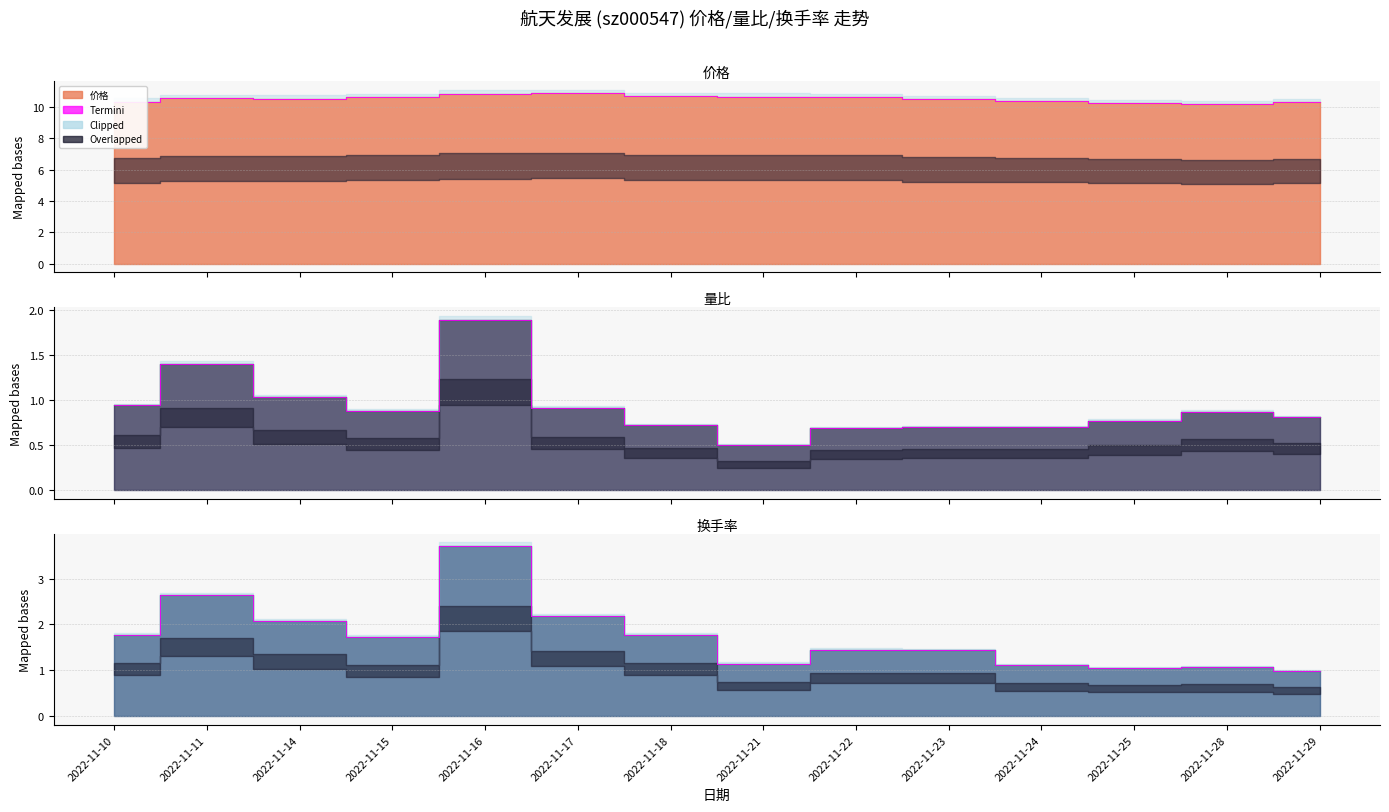

At which category does the data reach its first local peak?

2022-11-11